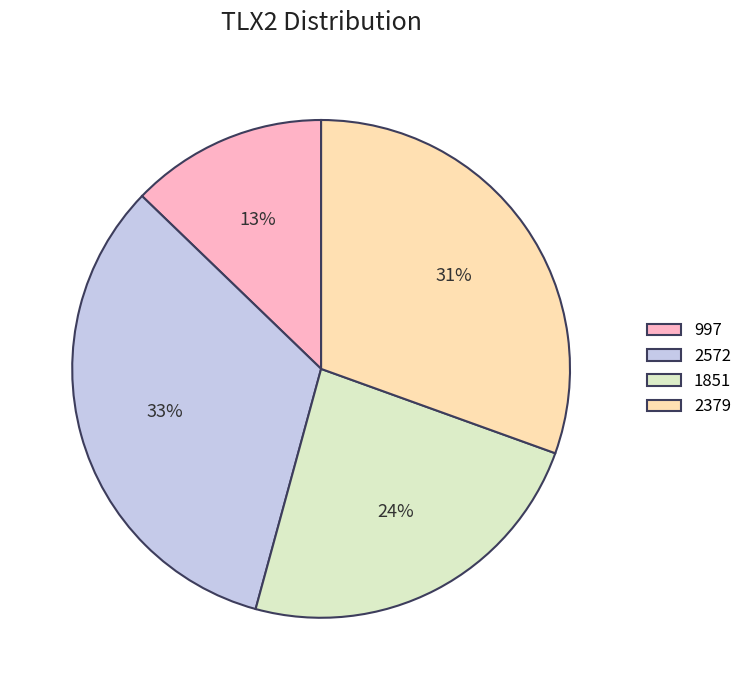

How many segments does this pie chart have?

4